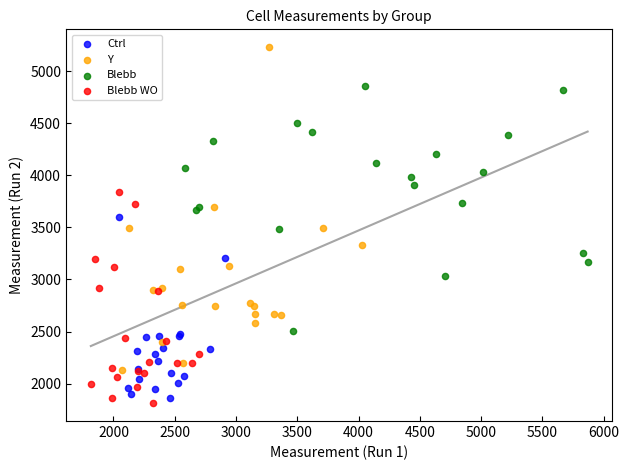

Which series reaches the maximum Y coordinate?

Y